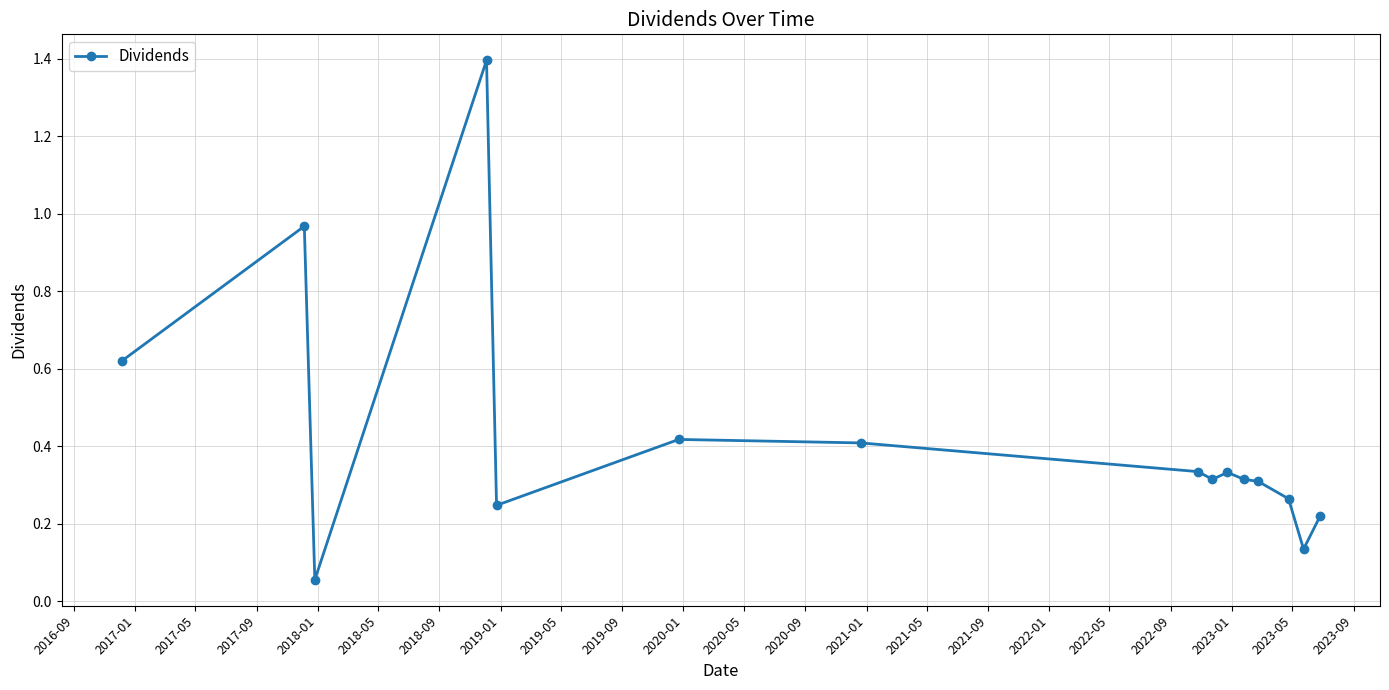

True or false: the data has more than 2 interior local peaks.

True